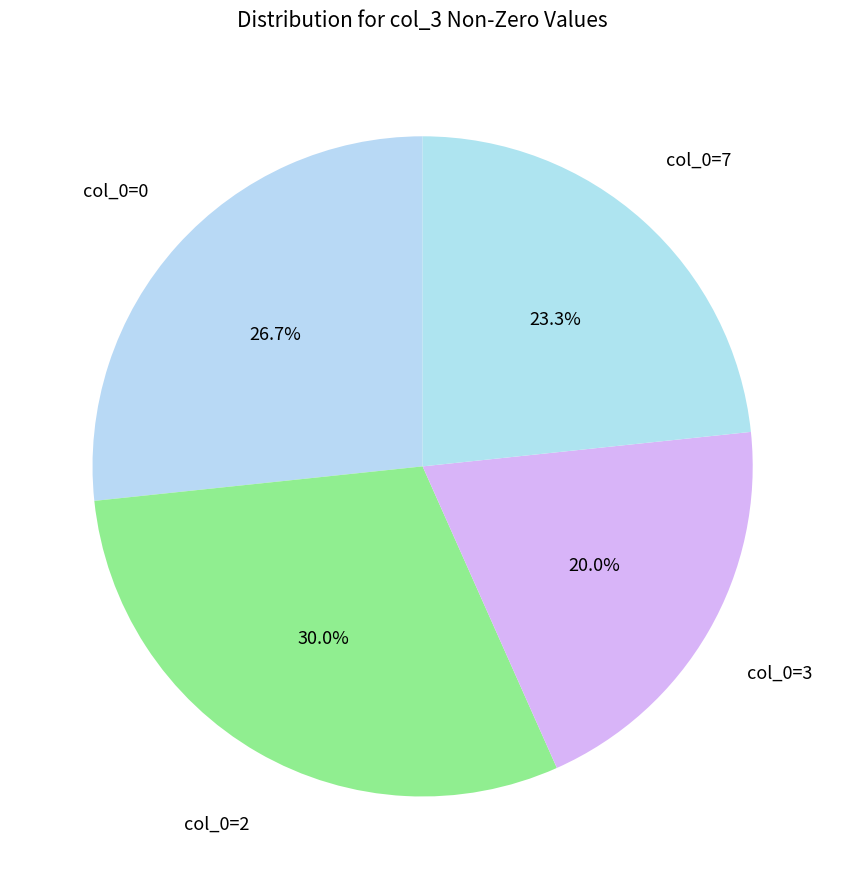

Rank the categories by value from highest to lowest.

col_0=2, col_0=0, col_0=7, col_0=3